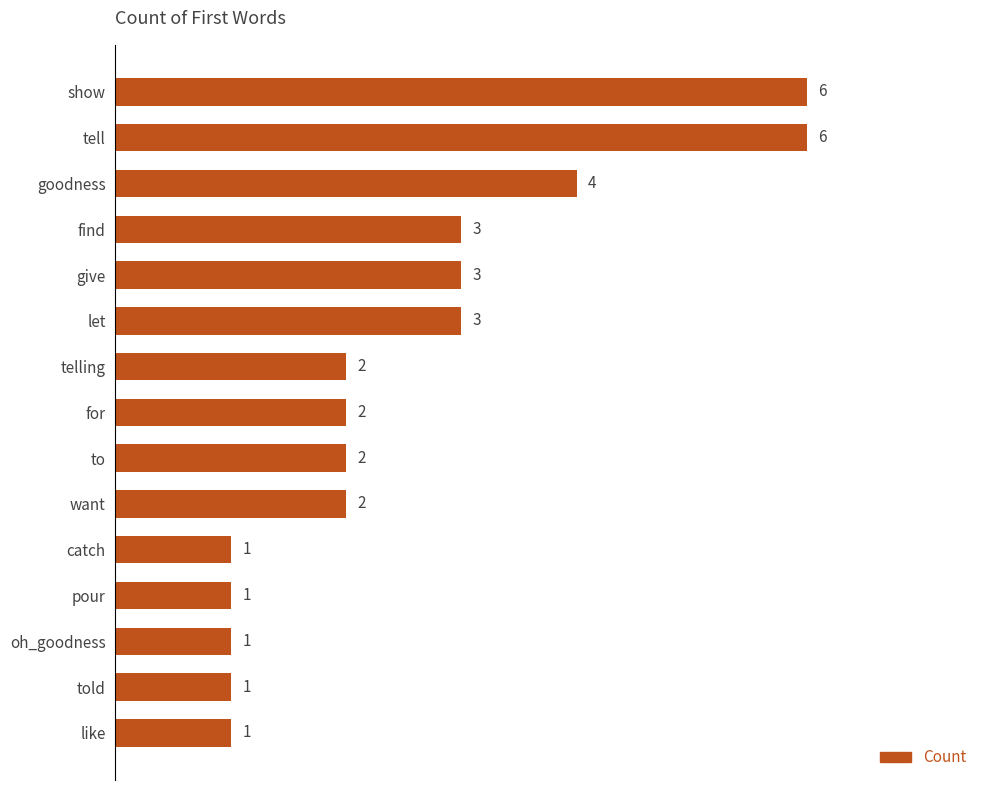

Does the chart contain stacked bars?

No